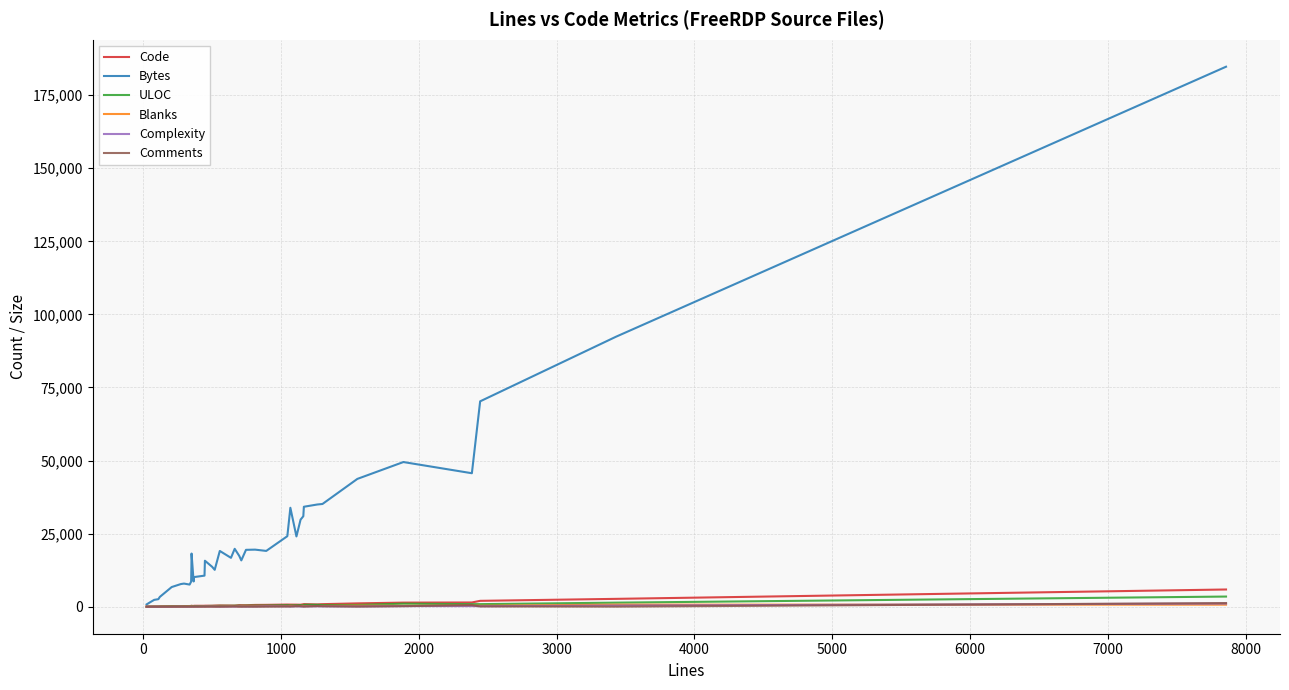

Does the chart have visible grid lines?

Yes